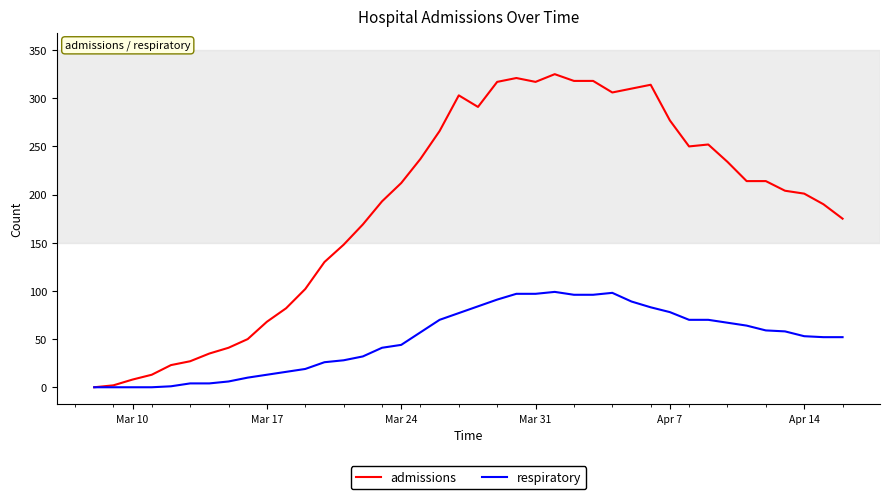

What is the greatest value displayed?

325